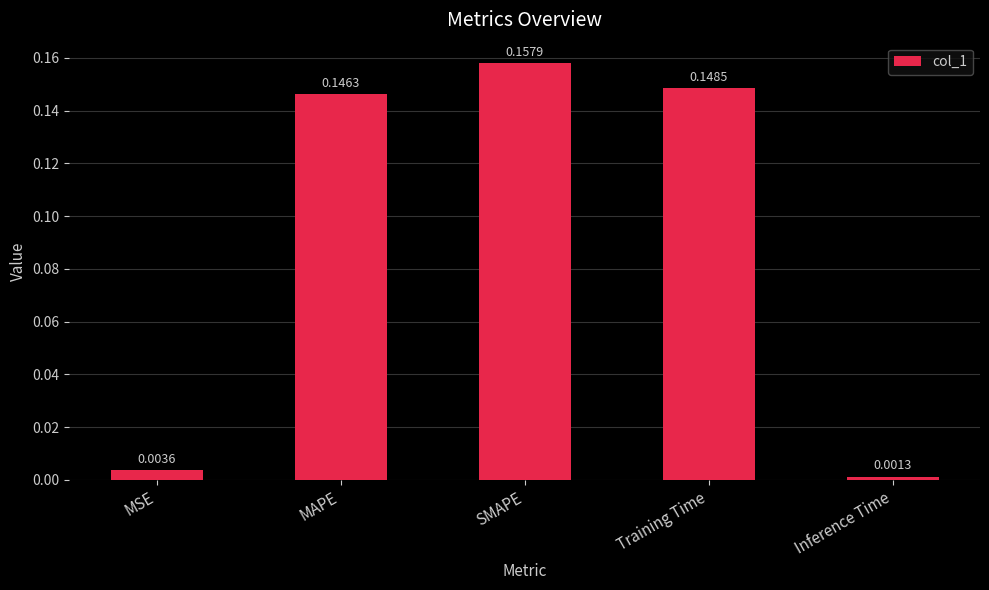

What is the sum of all values?

0.5